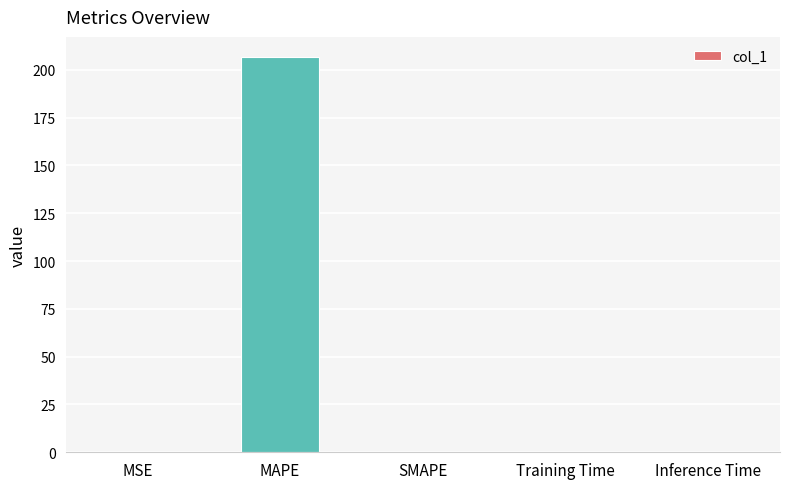

The value at MAPE is 138.6. True or false?

False